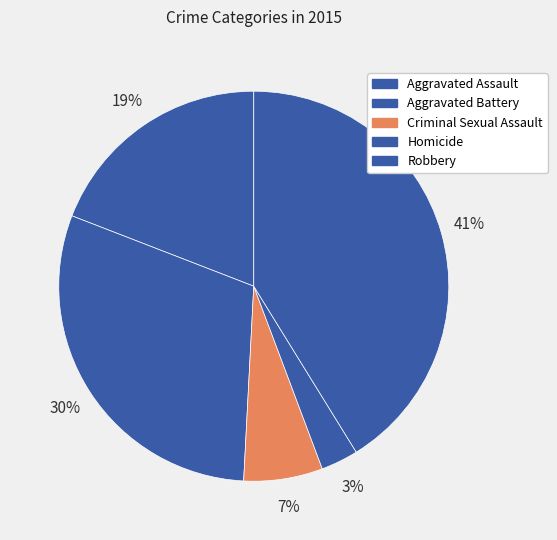

Is there a majority slice in this chart?

No